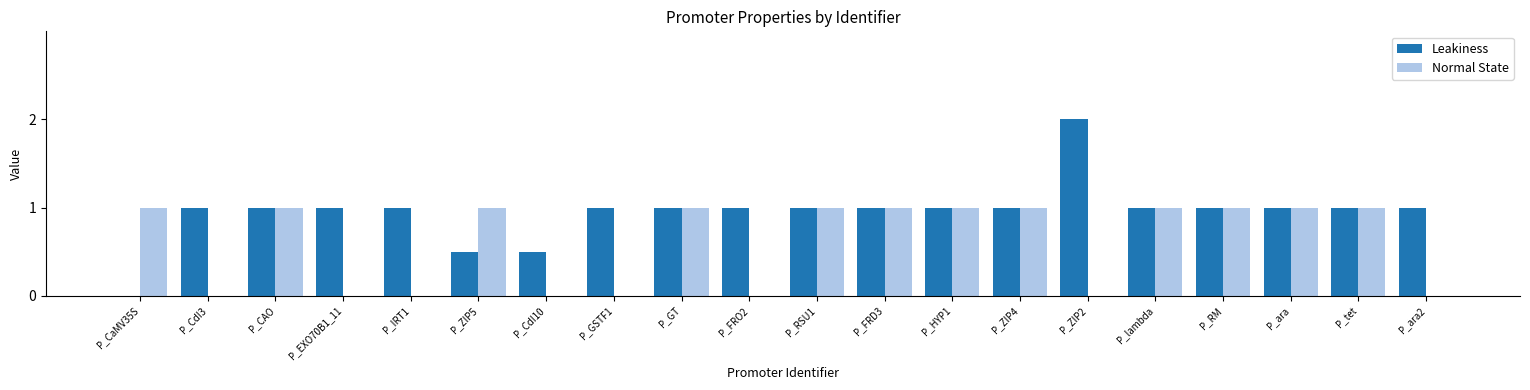

Reading left to right, transcribe all the data shown in this chart.

Leakiness: P_CaMV35S=0.0	P_CdI3=1.0	P_CAO=1.0	P_EXO70B1_11=1.0	P_IRT1=1.0	P_ZIP5=0.5	P_CdI10=0.5	P_GSTF1=1.0	P_GT=1.0	P_FRO2=1.0	P_RSU1=1.0	P_FRD3=1.0	P_HYP1=1.0	P_ZIP4=1.0	P_ZIP2=2.0	P_lambda=1.0	P_RM=1.0	P_ara=1.0	P_tet=1.0	P_ara2=1.0
Normal State: P_CaMV35S=1.0	P_CdI3=0.0	P_CAO=1.0	P_EXO70B1_11=0.0	P_IRT1=0.0	P_ZIP5=1.0	P_CdI10=0.0	P_GSTF1=0.0	P_GT=1.0	P_FRO2=0.0	P_RSU1=1.0	P_FRD3=1.0	P_HYP1=1.0	P_ZIP4=1.0	P_ZIP2=0.0	P_lambda=1.0	P_RM=1.0	P_ara=1.0	P_tet=1.0	P_ara2=0.0